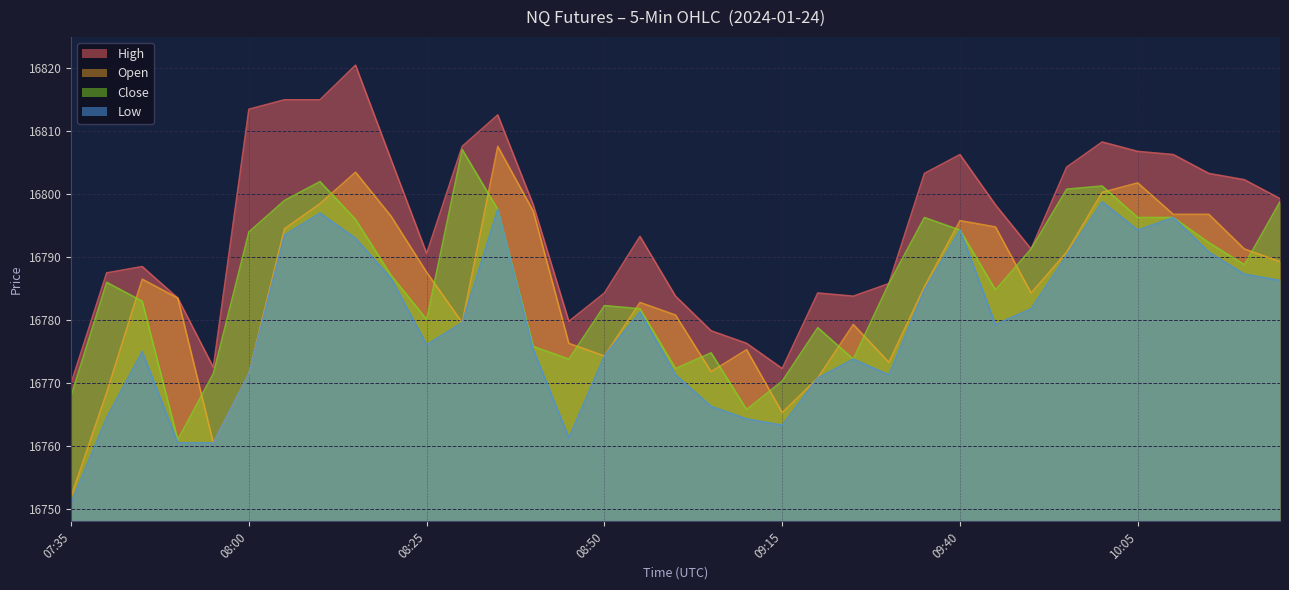

At which category is the sum across all series the highest?

08:35